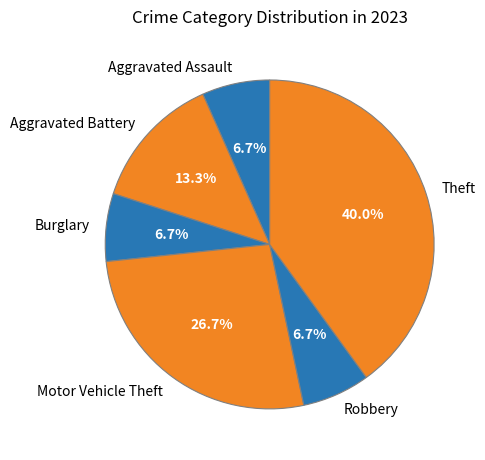

To the nearest percent, what portion does Theft represent?

40%